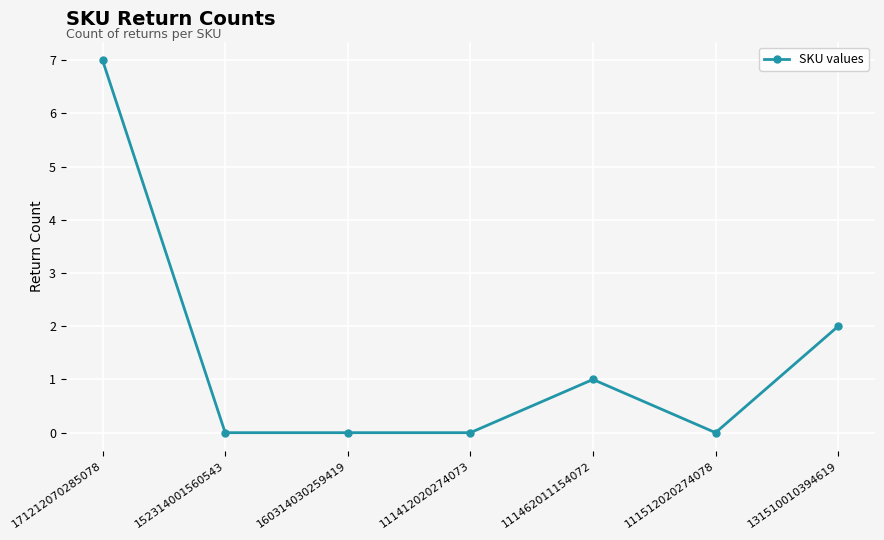

What is the sum of the values at 111462011154072 and 160314030259419?

1